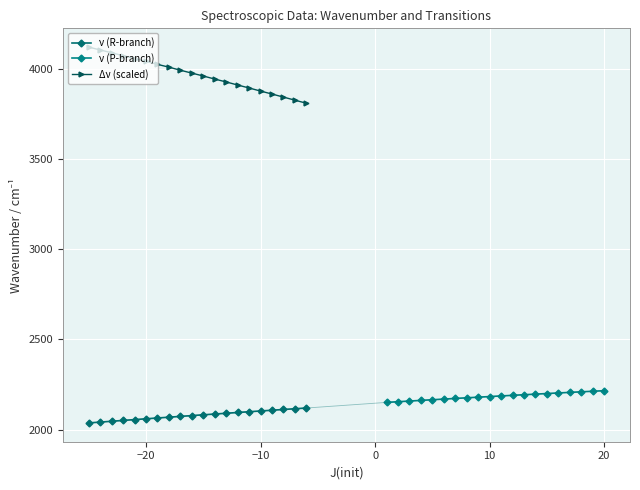

Count the number of data series in this chart.

3